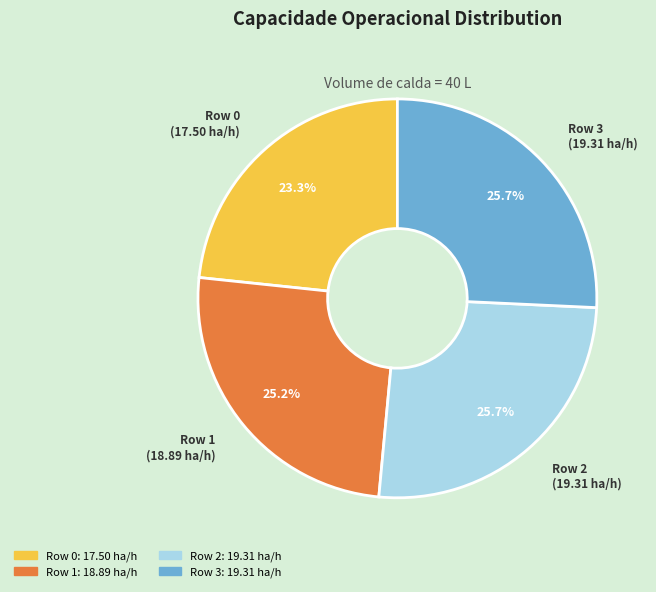

Count the number of slices in the pie.

4